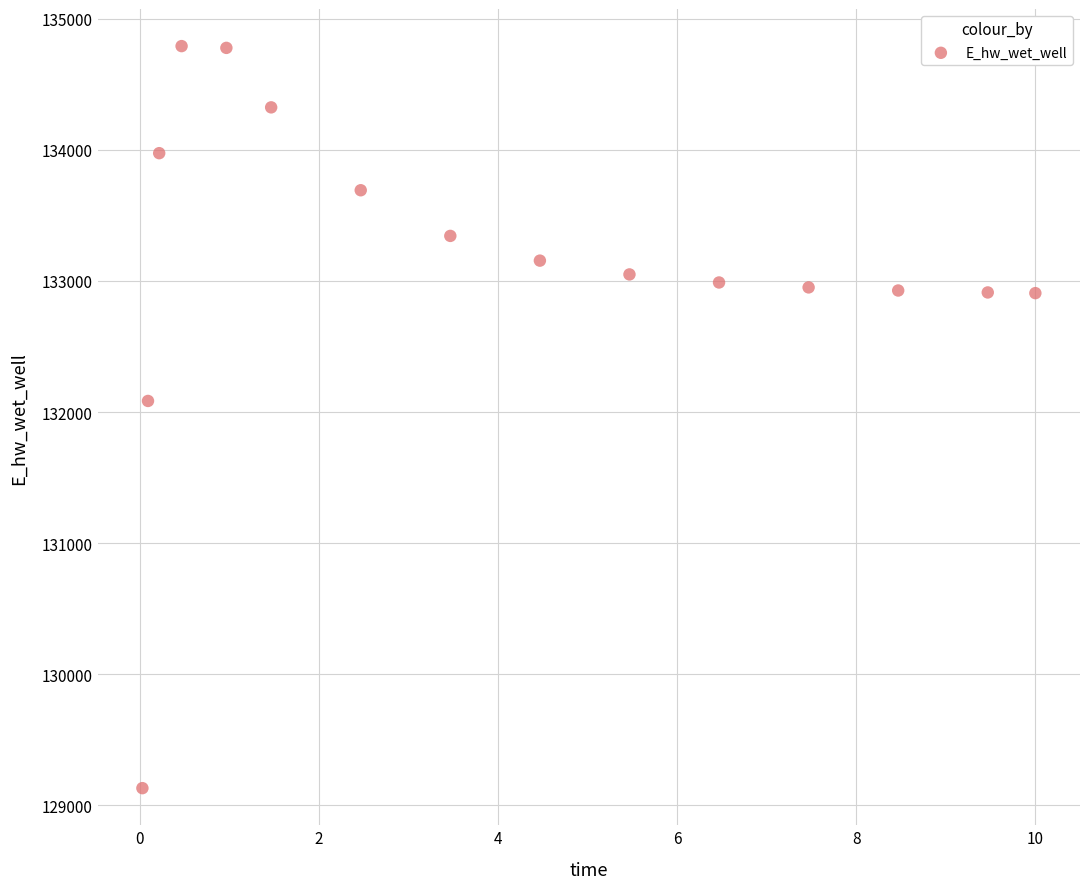

What Y value in the scatter plot is closest to 131961?

132084.8